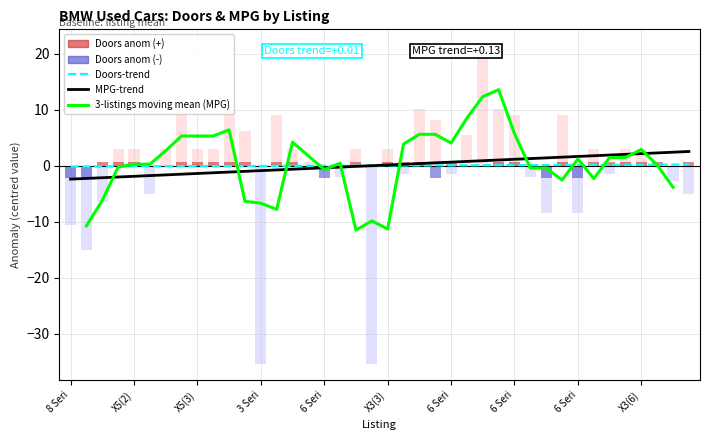

Which has a higher value, 34 or 27?

34